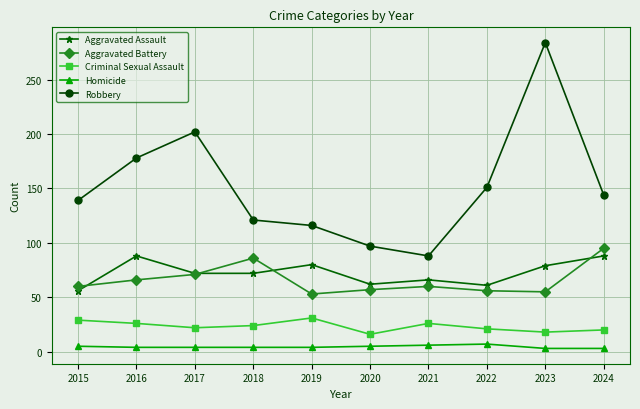

True or false: Aggravated Assault has a value of 62 at 2020.

True